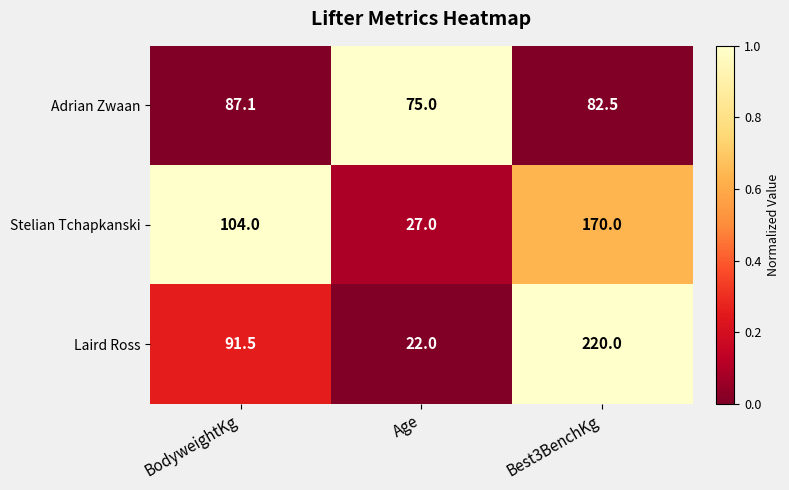

The value of Adrian Zwaan at BodyweightKg is 87.1. True or false?

True